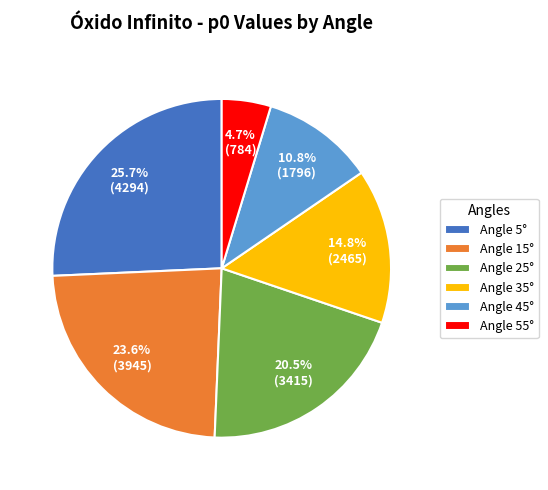

Is there a majority slice in this chart?

No